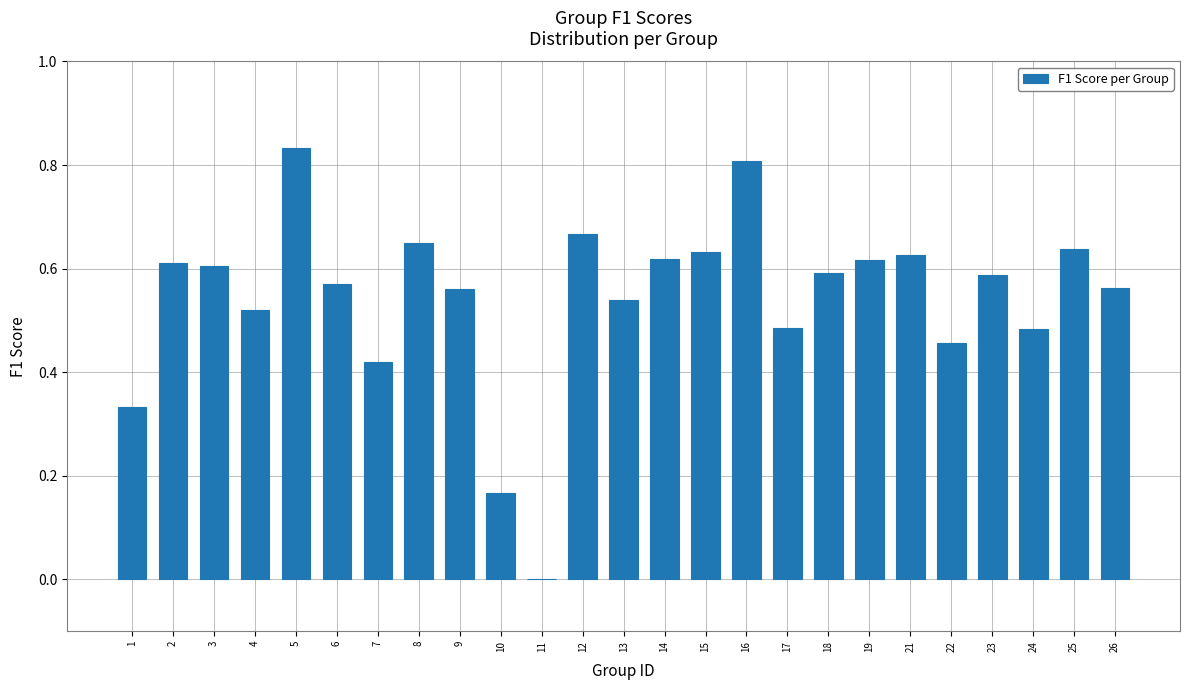

Which label corresponds to the largest value in the chart?

5